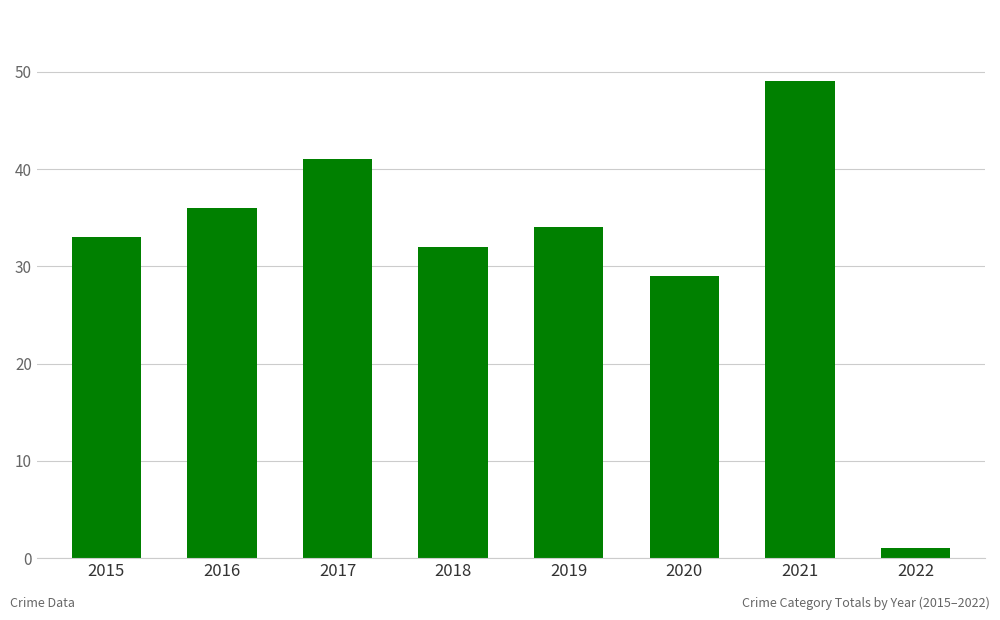

What is the value of the 1st bar from the left?

33